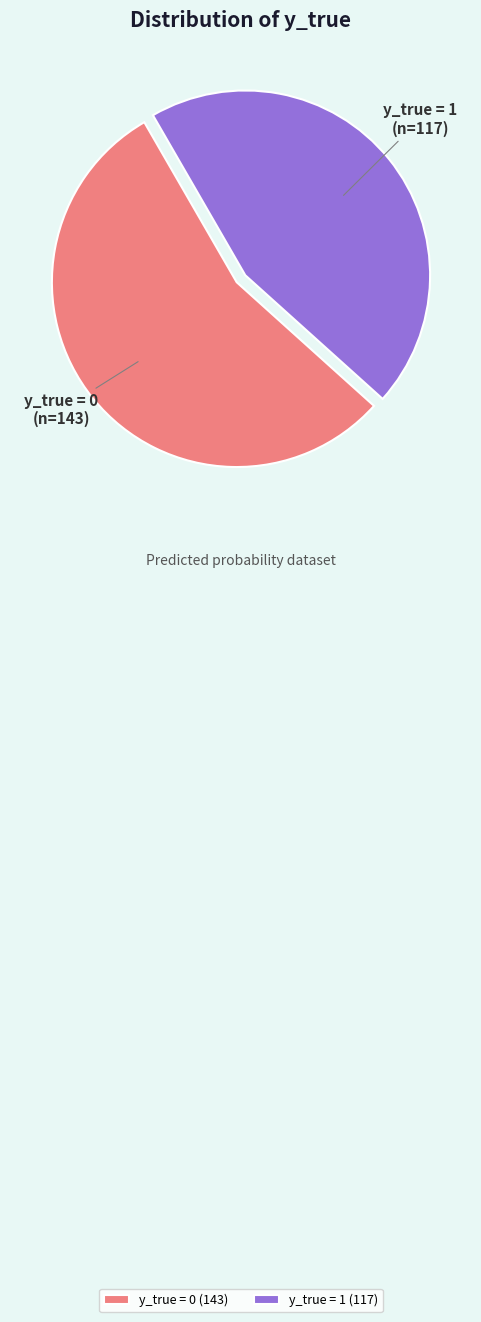

What is the smallest slice in the pie chart?

y_true = 1